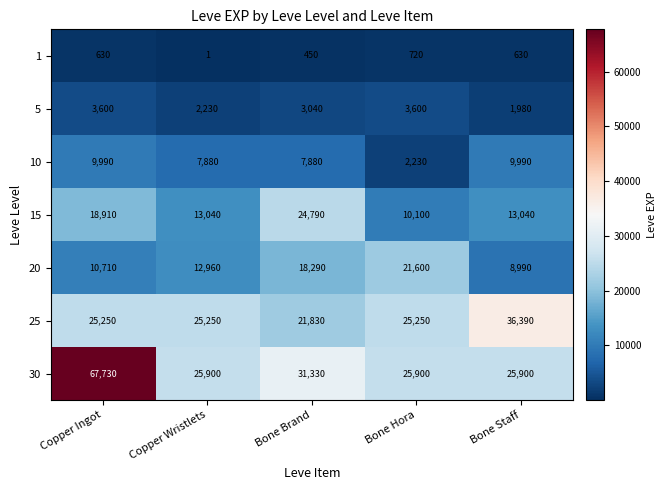

Where does the 10 series first go above 7880?

Copper Ingot